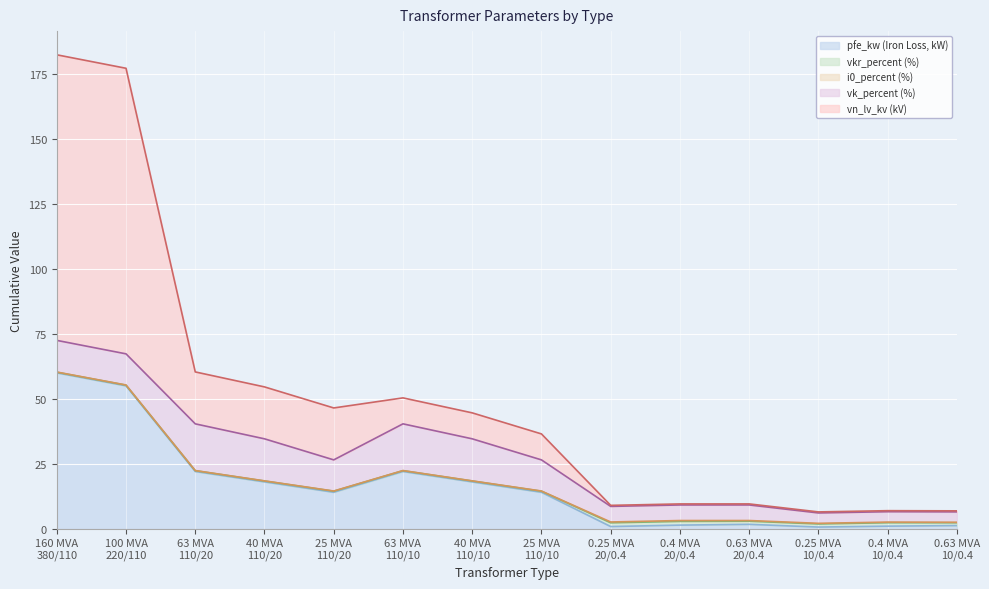

Where is the first local minimum for vkr_percent?

63 MVA
110/10